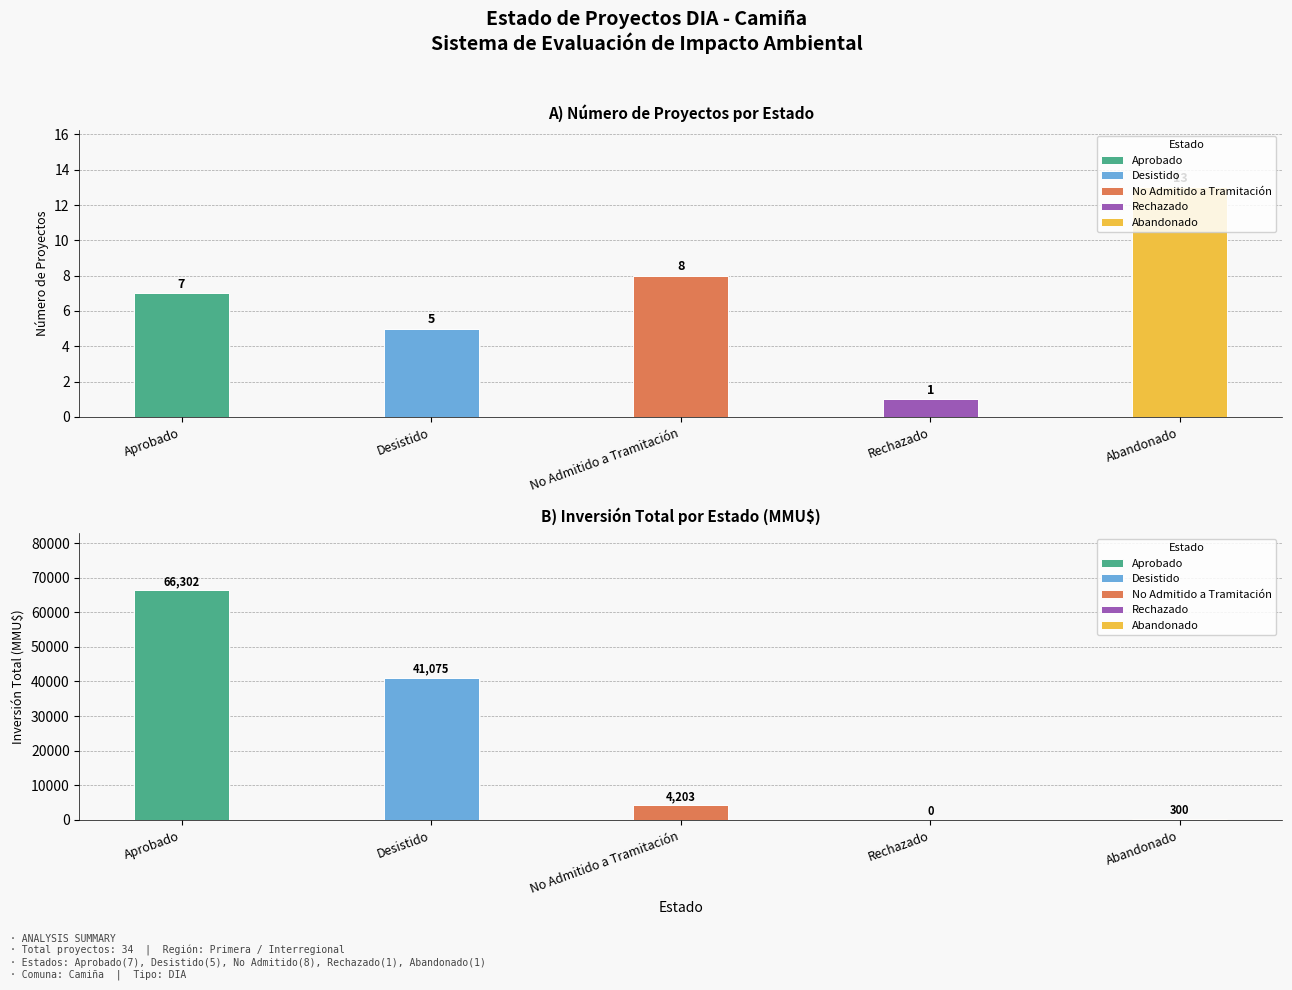

How many bars are there in total?

10